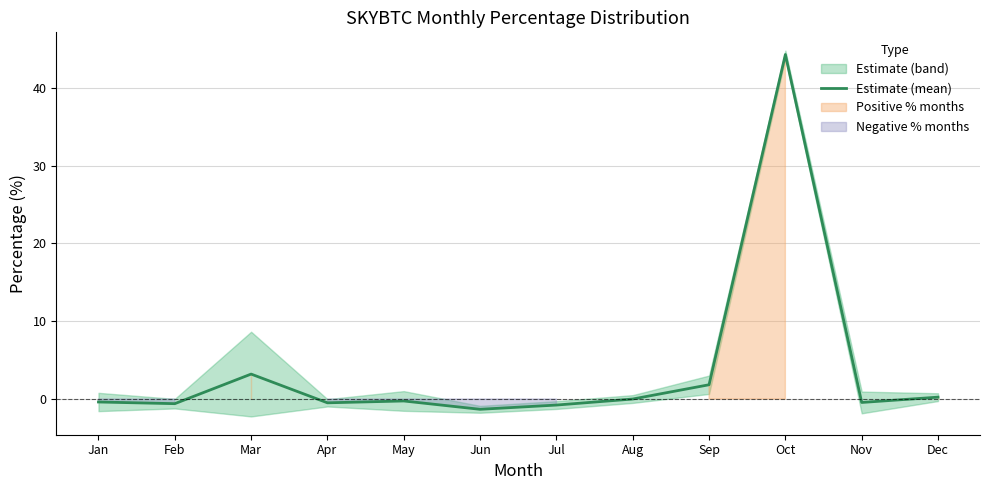

What is the difference between the maximum and second lowest values?

45.1